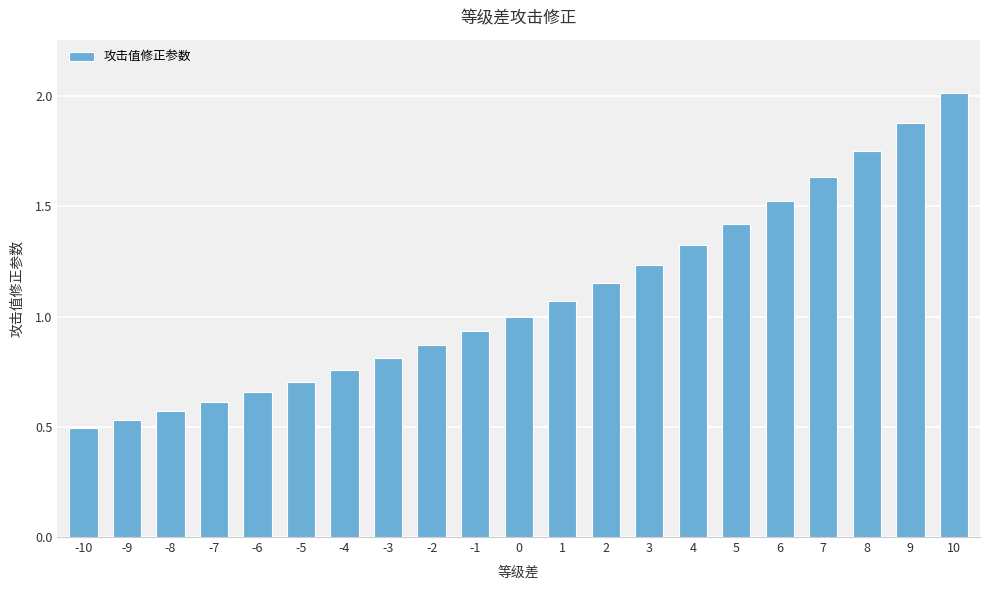

What is the value of the 17th bar from the left?

1.5